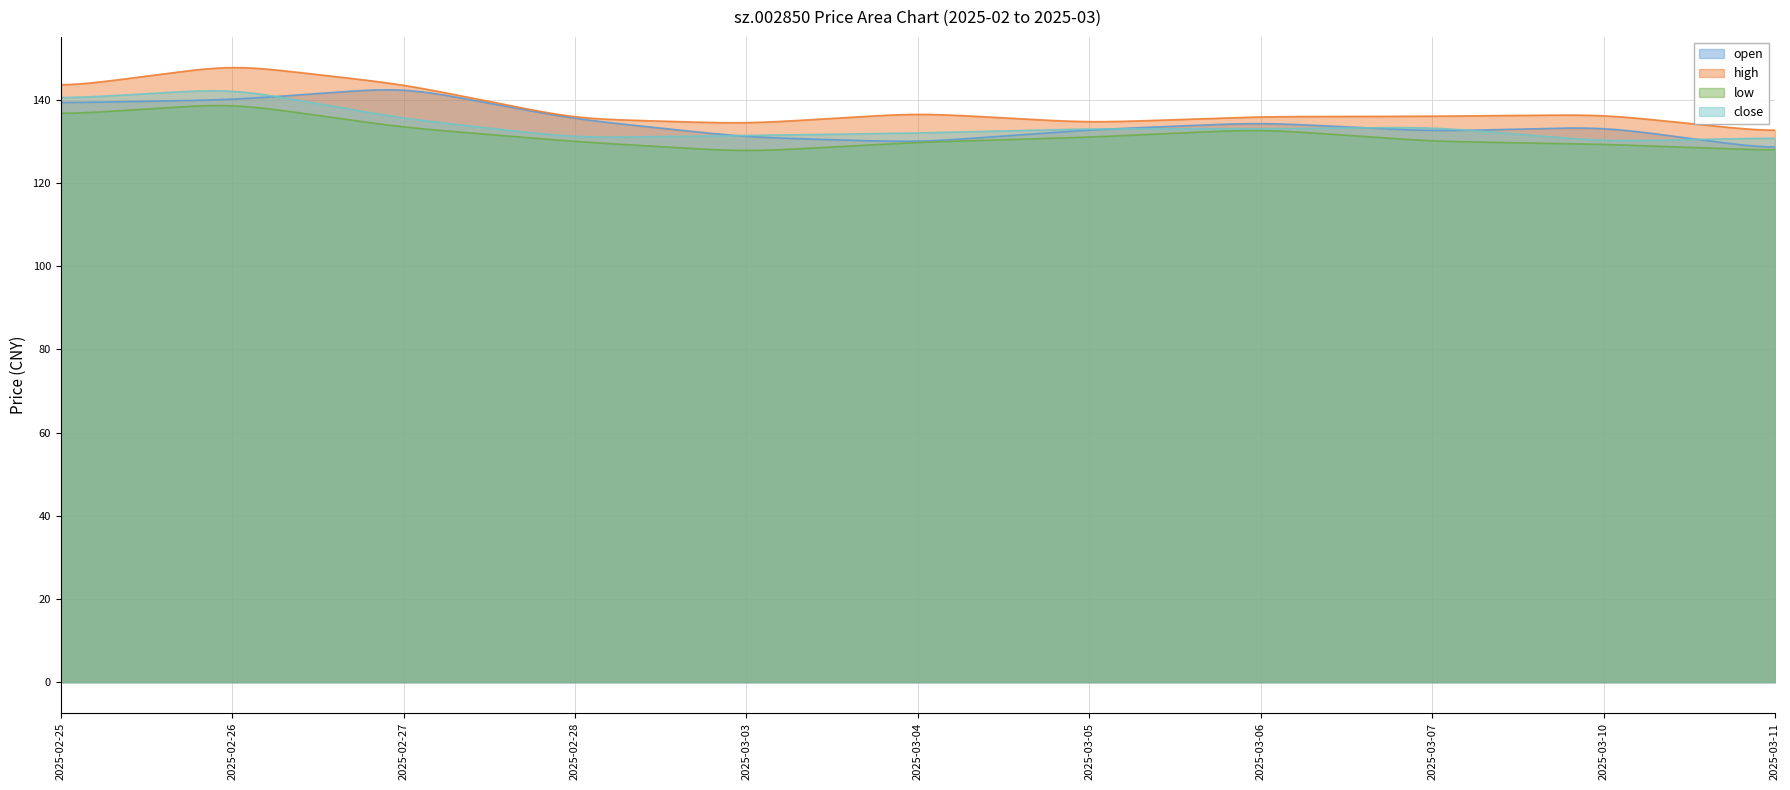

What is the total value across all series at 2025-02-25?

560.2